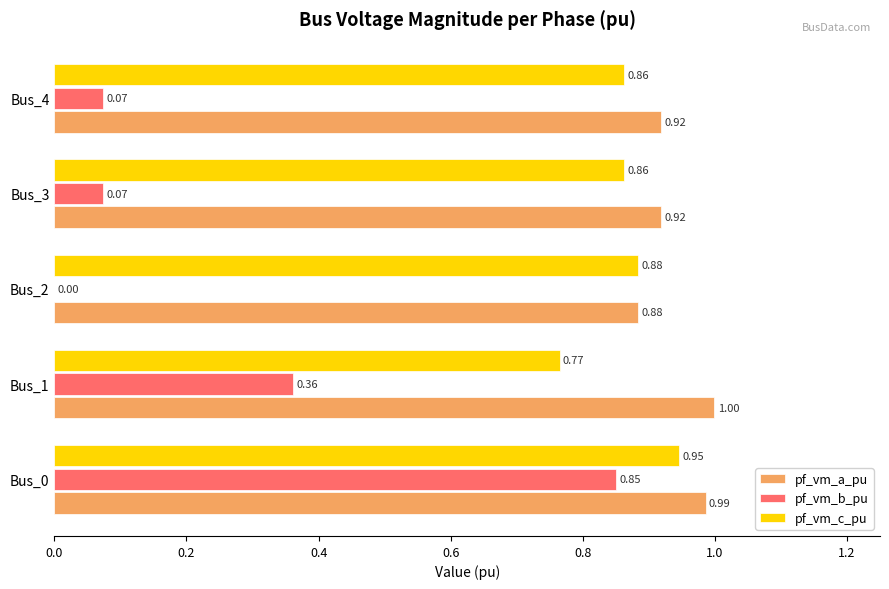

Which series has the widest spread of values?

pf_vm_b_pu